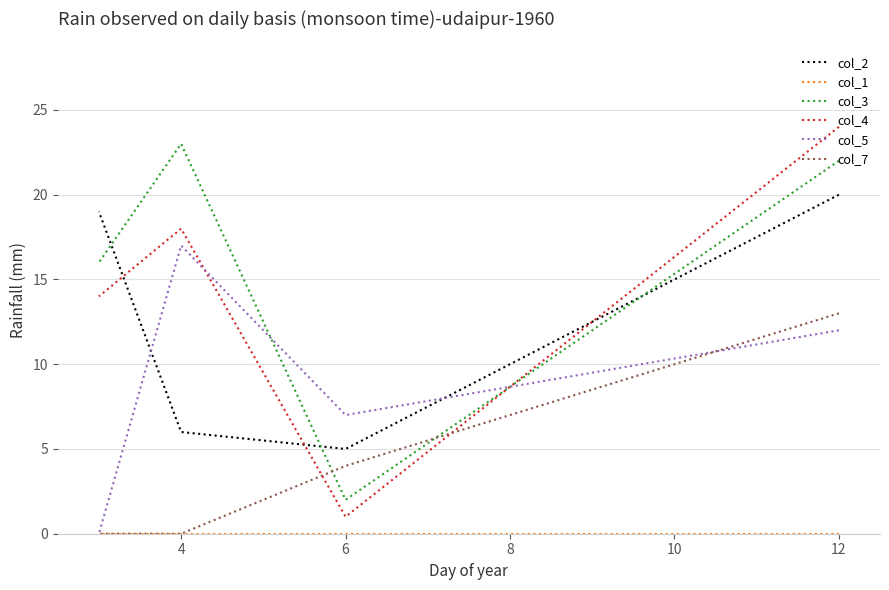

The value of col_3 at 6 is 3. True or false?

False